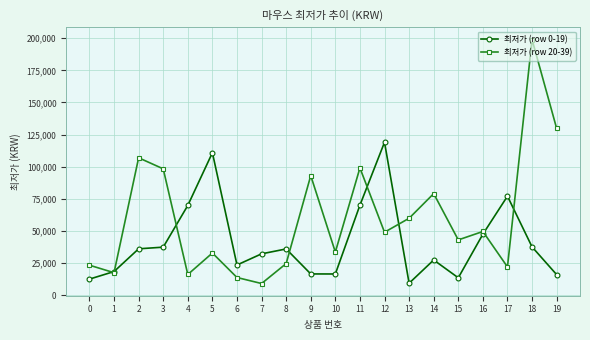

What is the highest value of the 최저가 (row 0-19) series?

119000